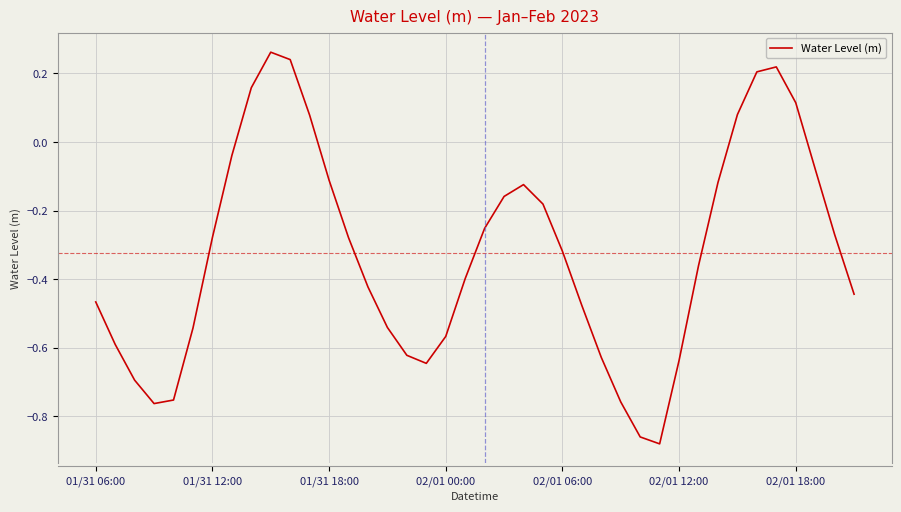

What is the difference between the maximum and minimum values?

1.1